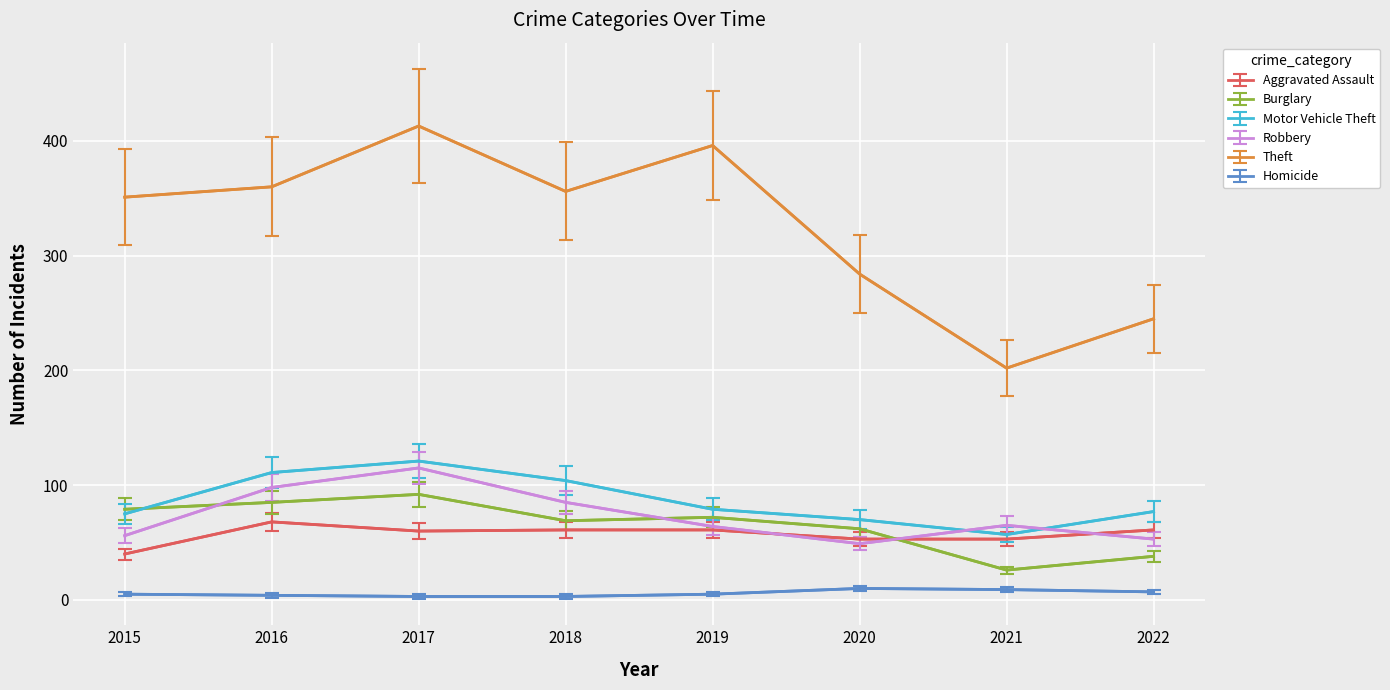

At which category is the sum across all series the highest?

2017